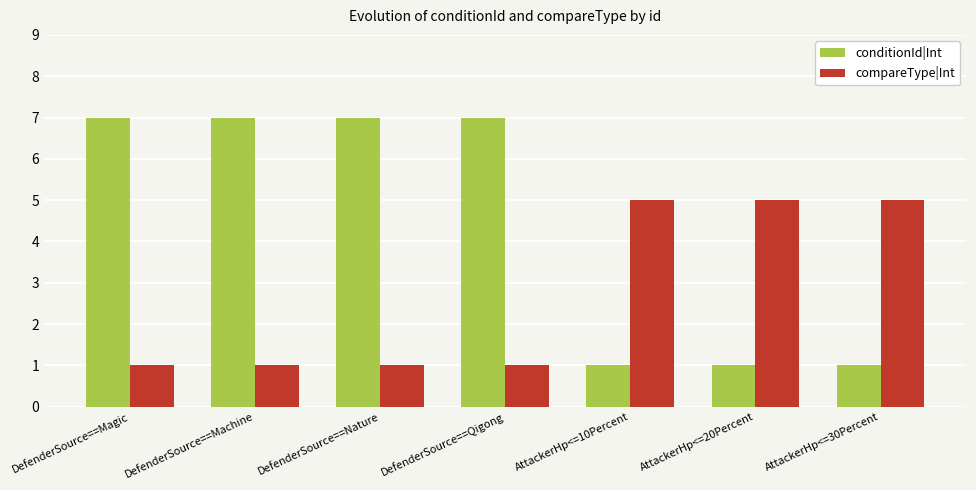

Reading right to left, transcribe all the data shown in this chart.

conditionId|Int: 1	1	1	7	7	7	7
compareType|Int: 5	5	5	1	1	1	1